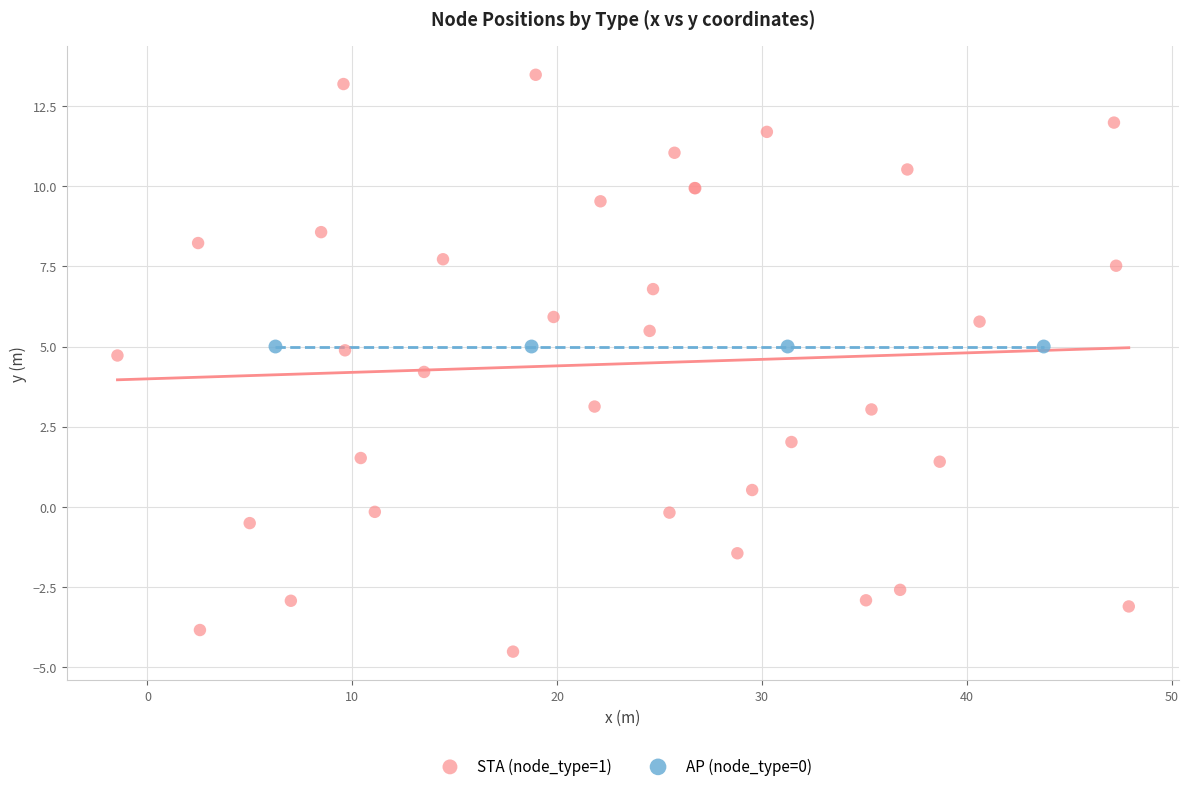

Which series contains the highest Y value?

STA (node_type=1)